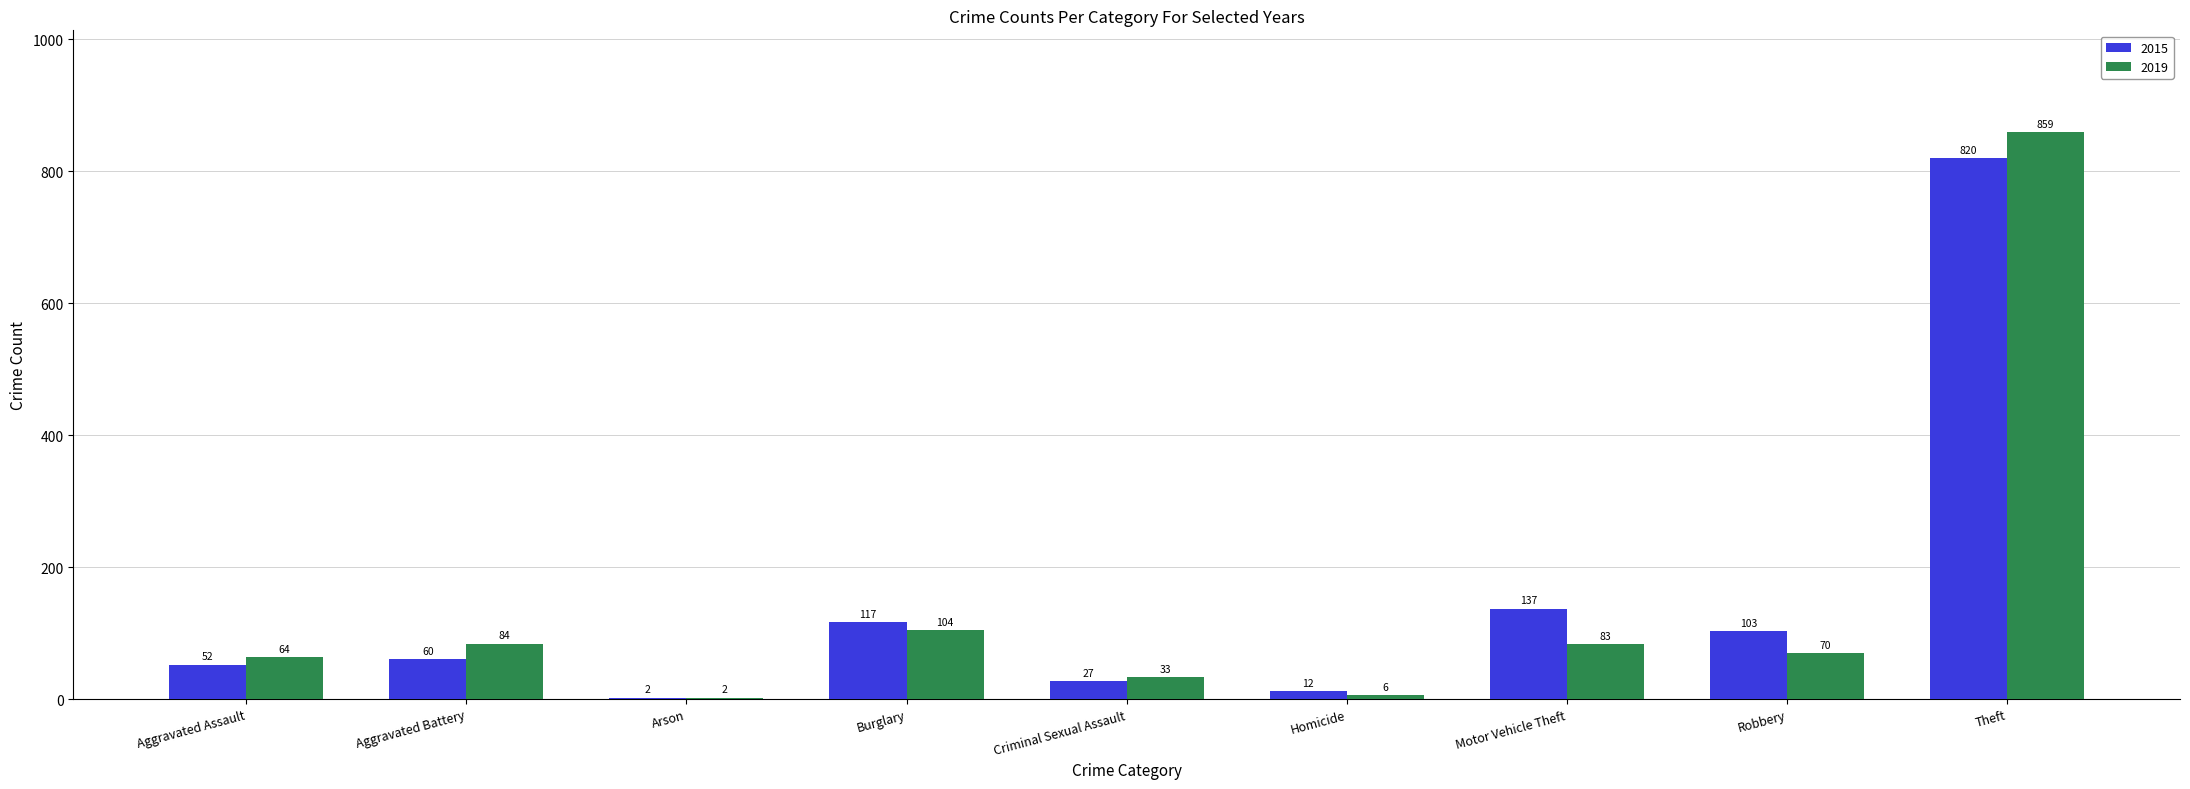

The 2019 series shows 64 at Aggravated Assault. True or false?

True